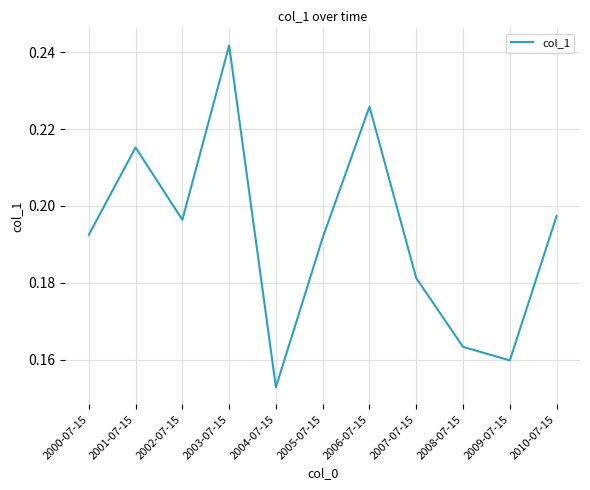

How many values are between 0 and 1?

11